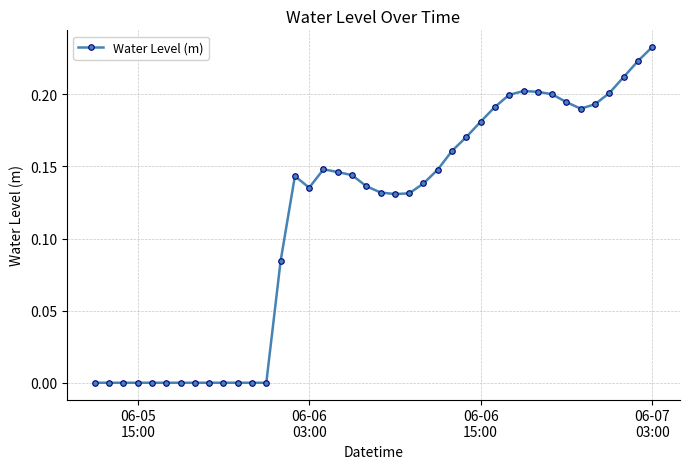

What is the sum of all values?

4.6